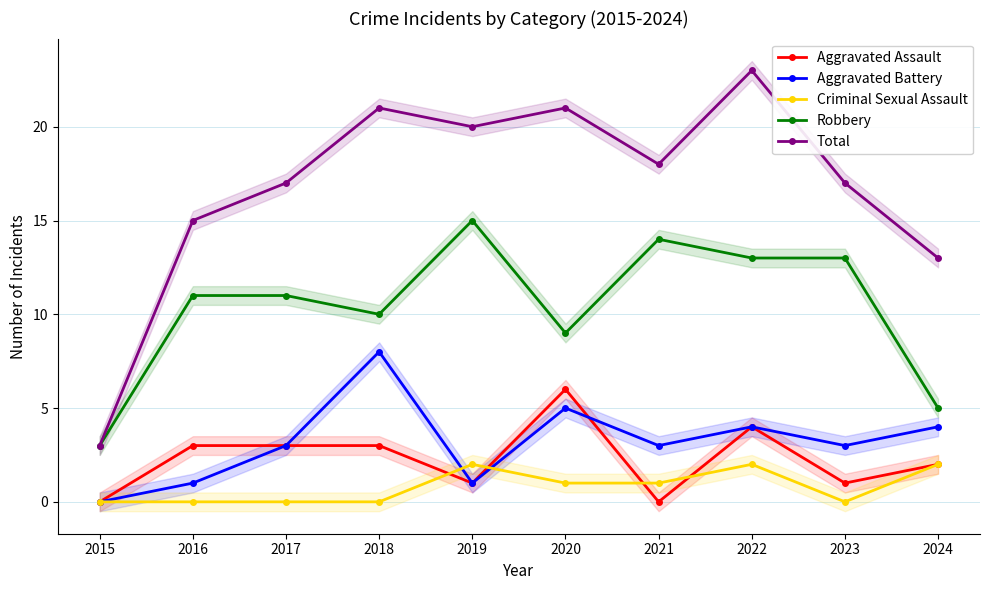

Reading left to right, transcribe all the data shown in this chart.

Aggravated Assault: 0	3	3	3	1	6	0	4	1	2
Aggravated Battery: 0	1	3	8	1	5	3	4	3	4
Criminal Sexual Assault: 0	0	0	0	2	1	1	2	0	2
Robbery: 3	11	11	10	15	9	14	13	13	5
Total: 3	15	17	21	20	21	18	23	17	13